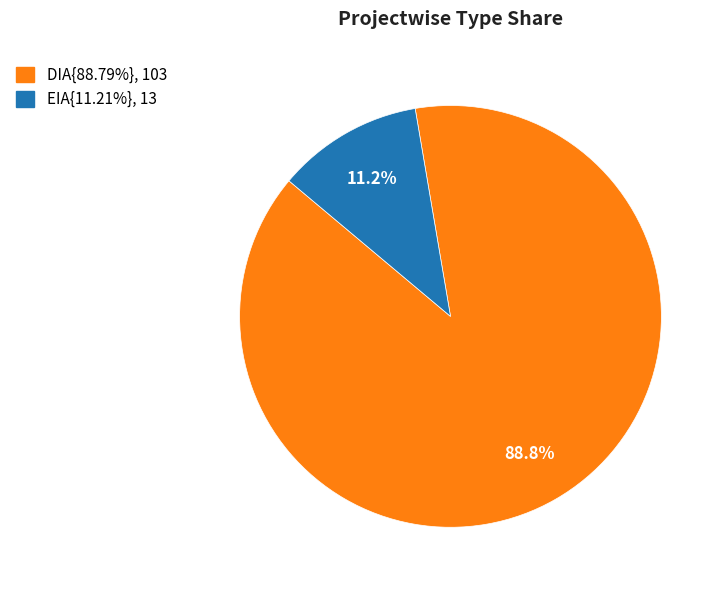

Count the number of slices in the pie.

2